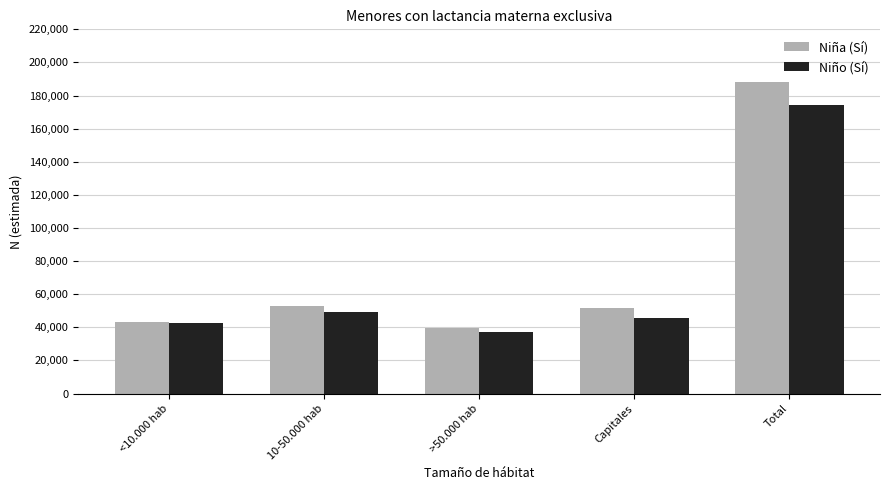

What is the sum of the Niño (Sí) values at <10.000 hab and Capitales?

88100